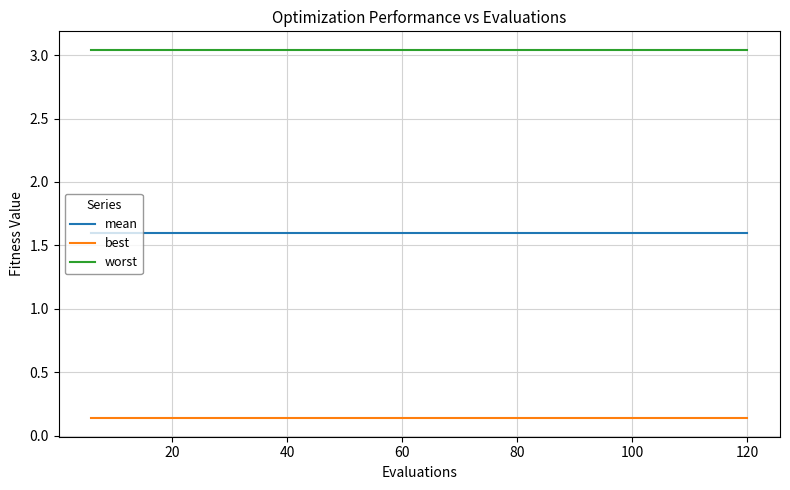

What are all the series names shown in the legend?

mean, best, worst